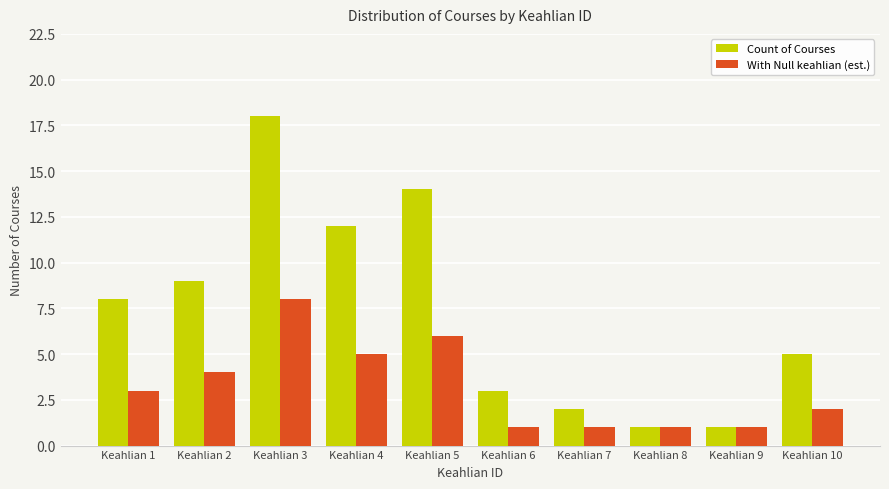

What is the greatest value displayed?

18